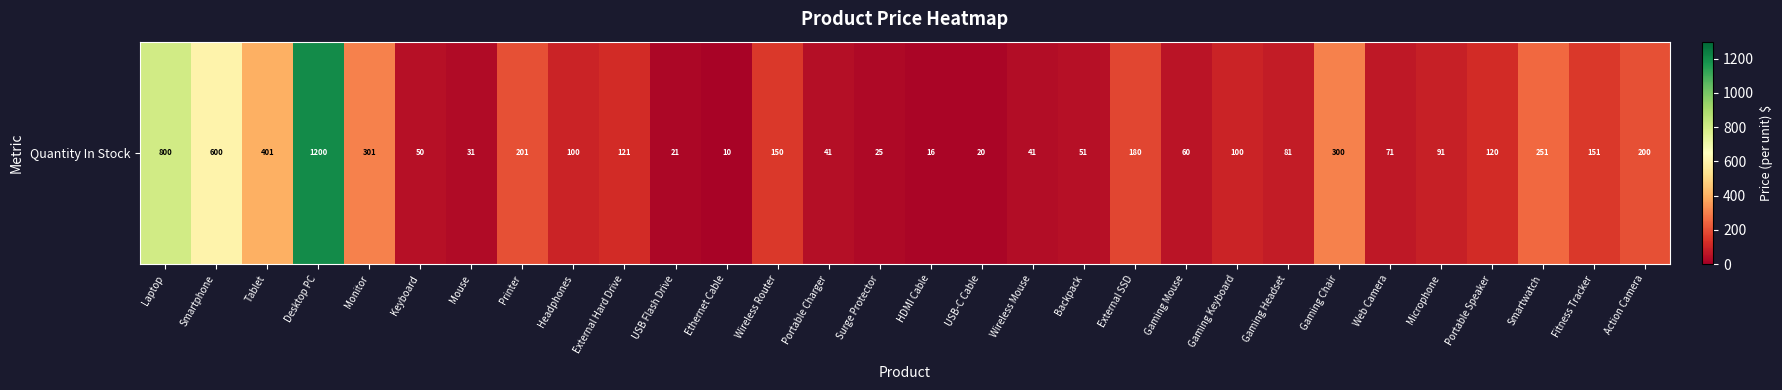

What is the difference between the values at Laptop and Monitor?

499.2